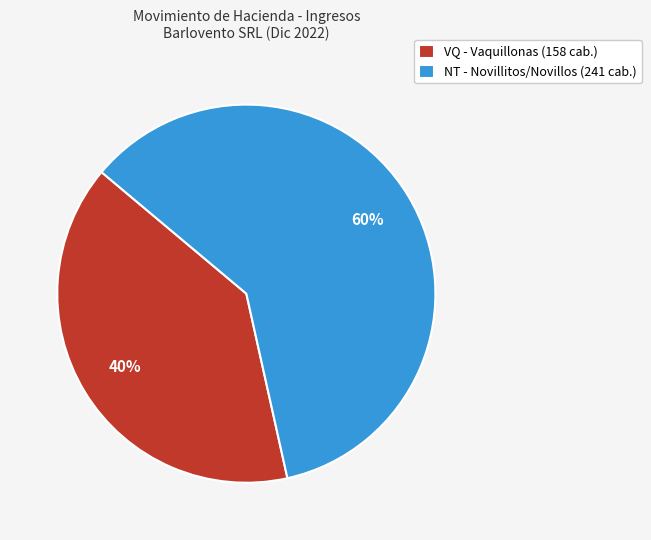

Which has a higher value, NT - Novillitos/Novillos (241 cab.) or VQ - Vaquillonas (158 cab.)?

NT - Novillitos/Novillos (241 cab.)